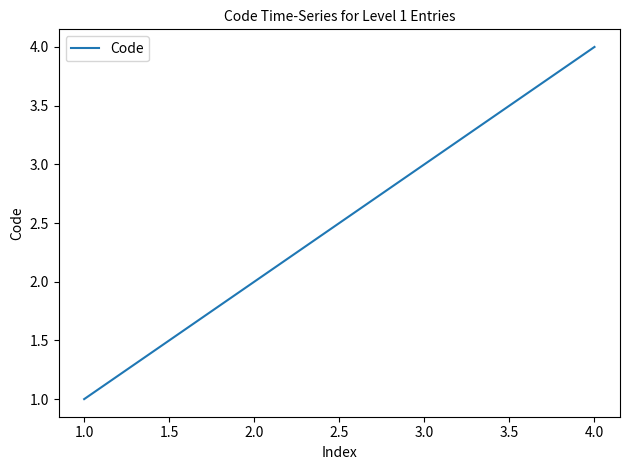

Which category has the lowest value across all series?

1.0